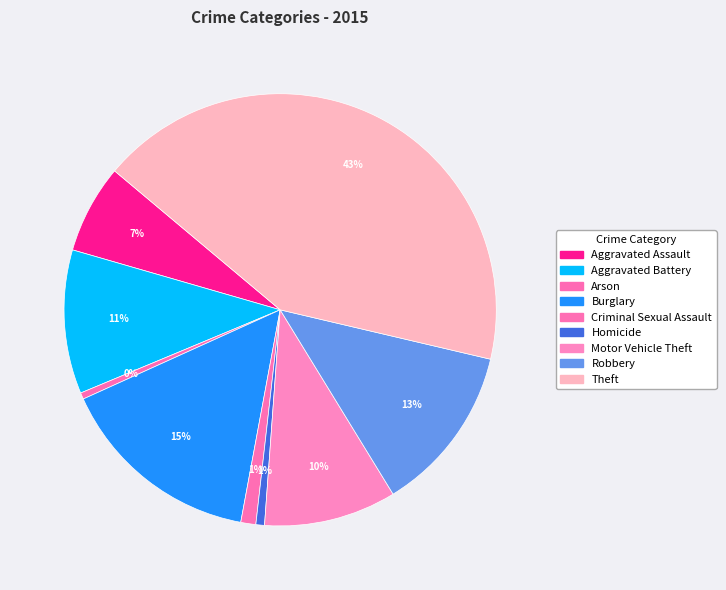

Count the number of slices in the pie.

9